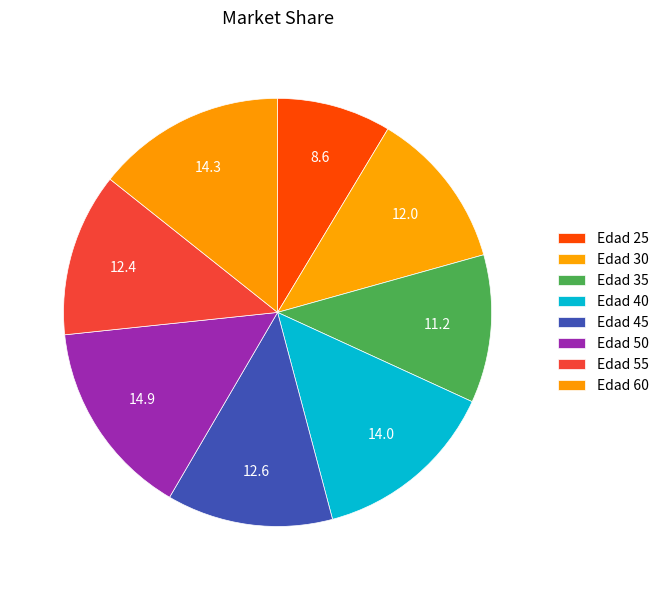

Count the number of slices in the pie.

8